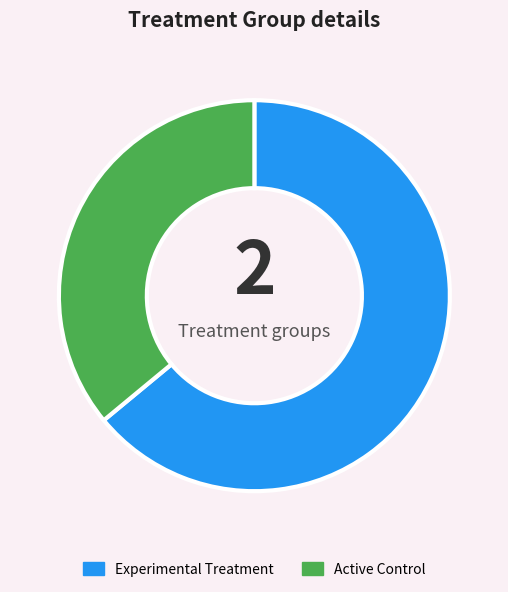

Is the sum of Active Control and Experimental Treatment greater than half?

Yes